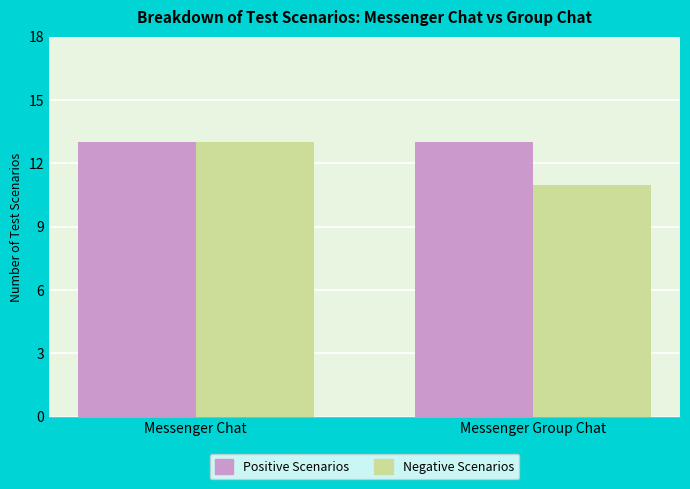

What is the label of the 1st bar from the right?

Messenger Group Chat